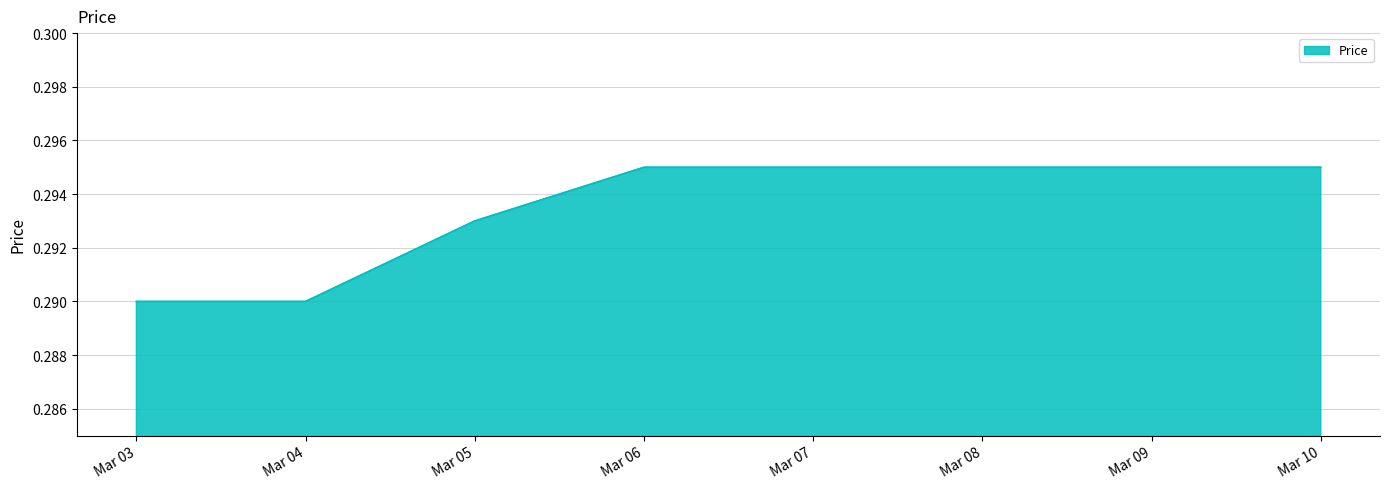

Count the values in the range 0 to 1.

8